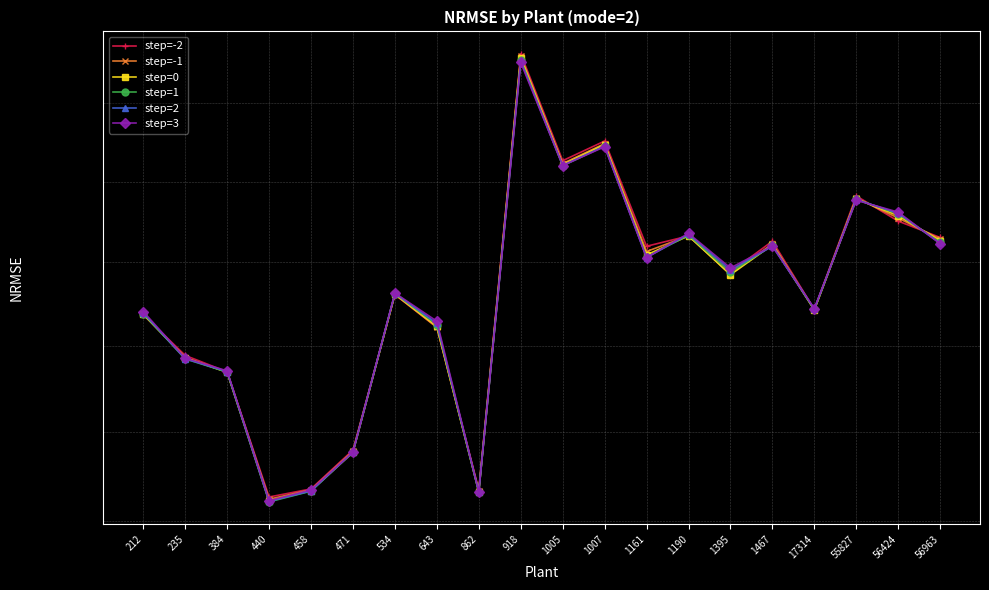

What is the value of the step=0 point at the 13th from the left?

0.6